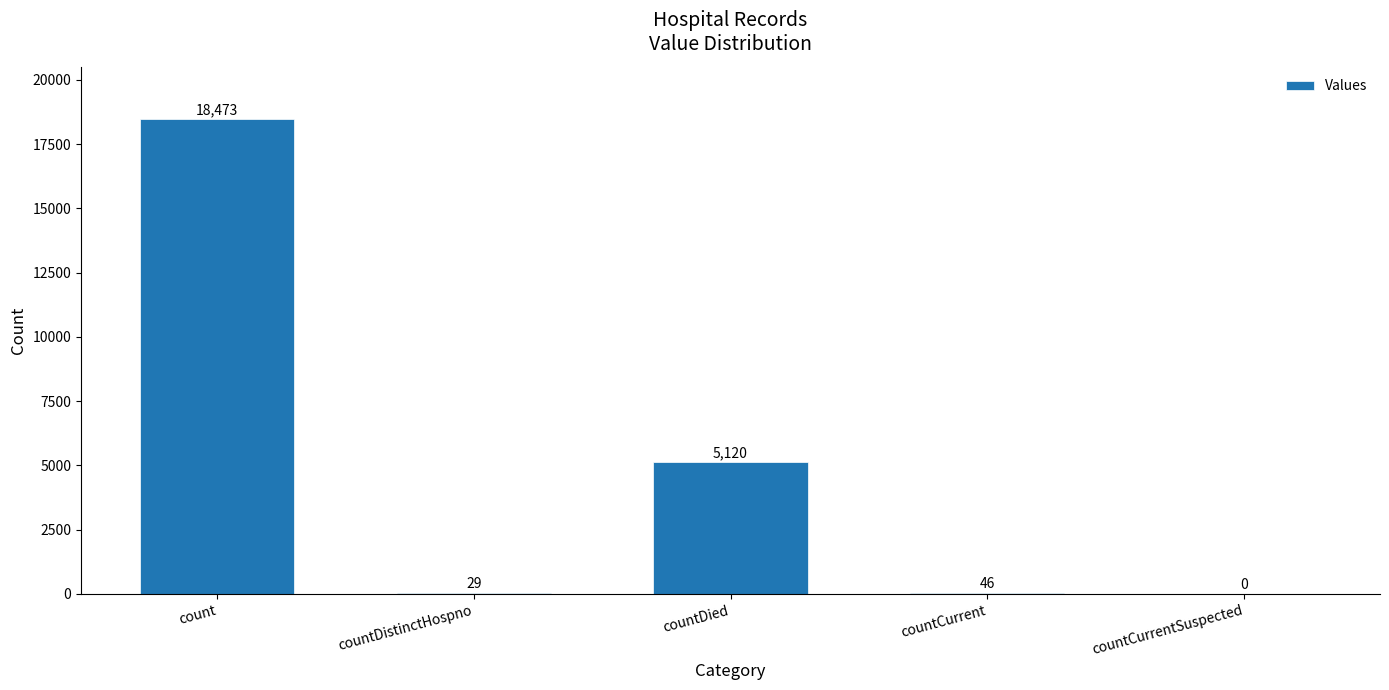

What is the average value?

4734